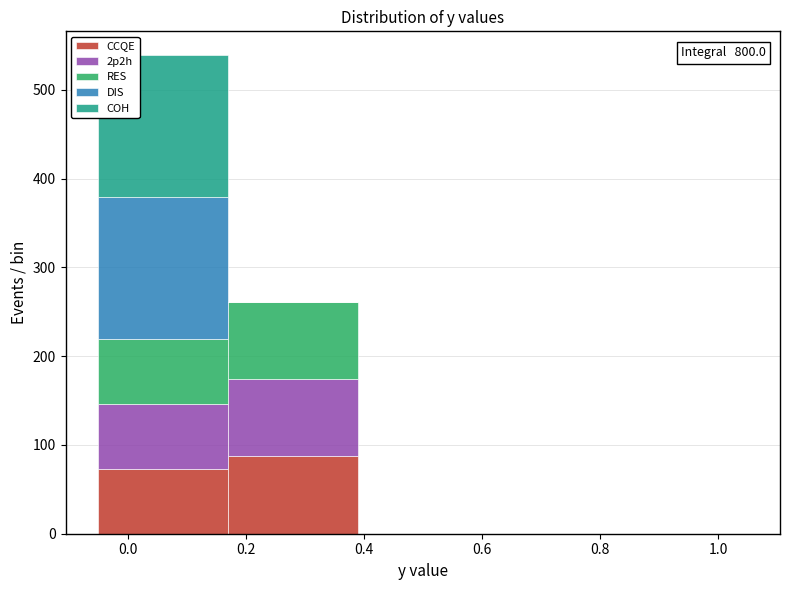

Which range on the x-axis has the tallest stacked bar (by total height)?

-0.05 to 0.17